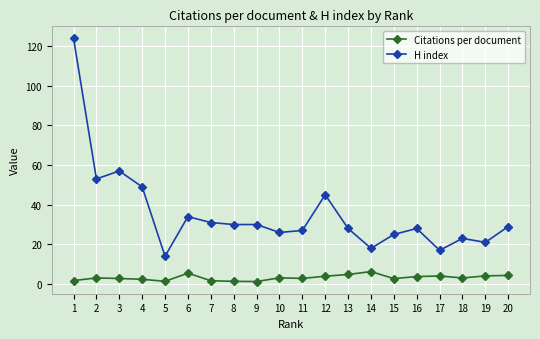

Where is H index nearest to the value 69?

3